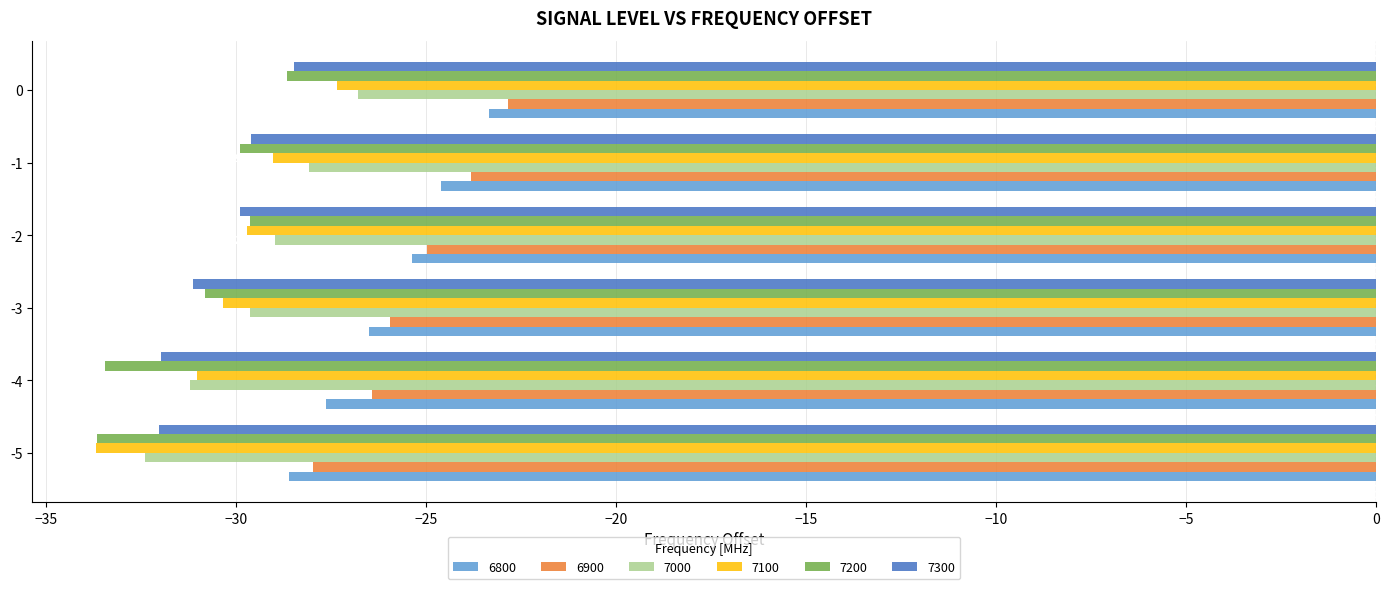

What is the spread (max minus min) of values at -5?

5.7